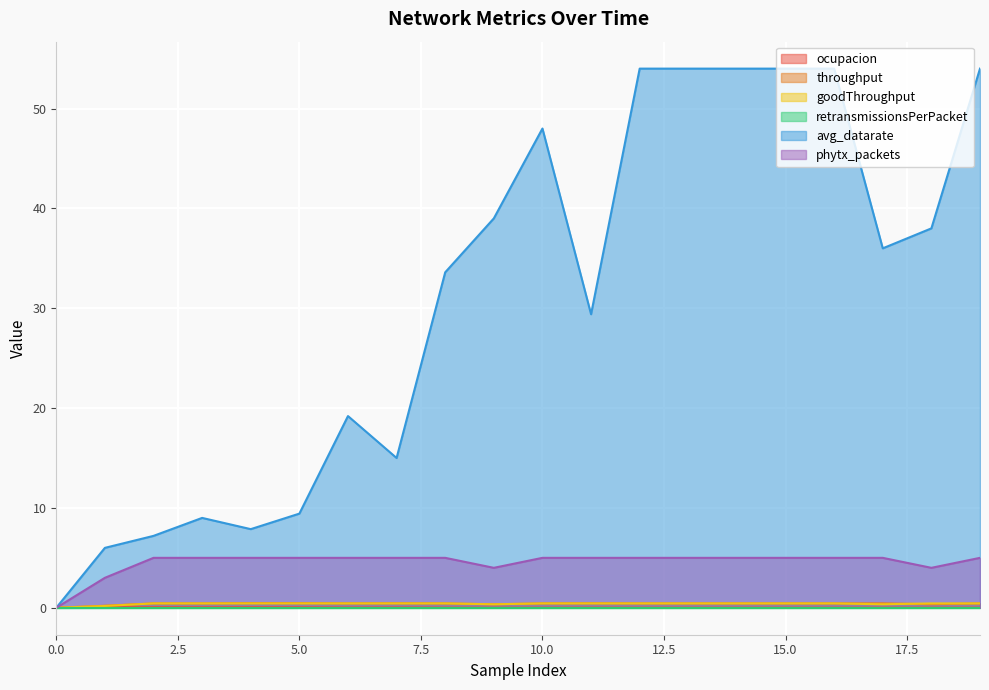

Which series has the largest total across all categories?

avg_datarate